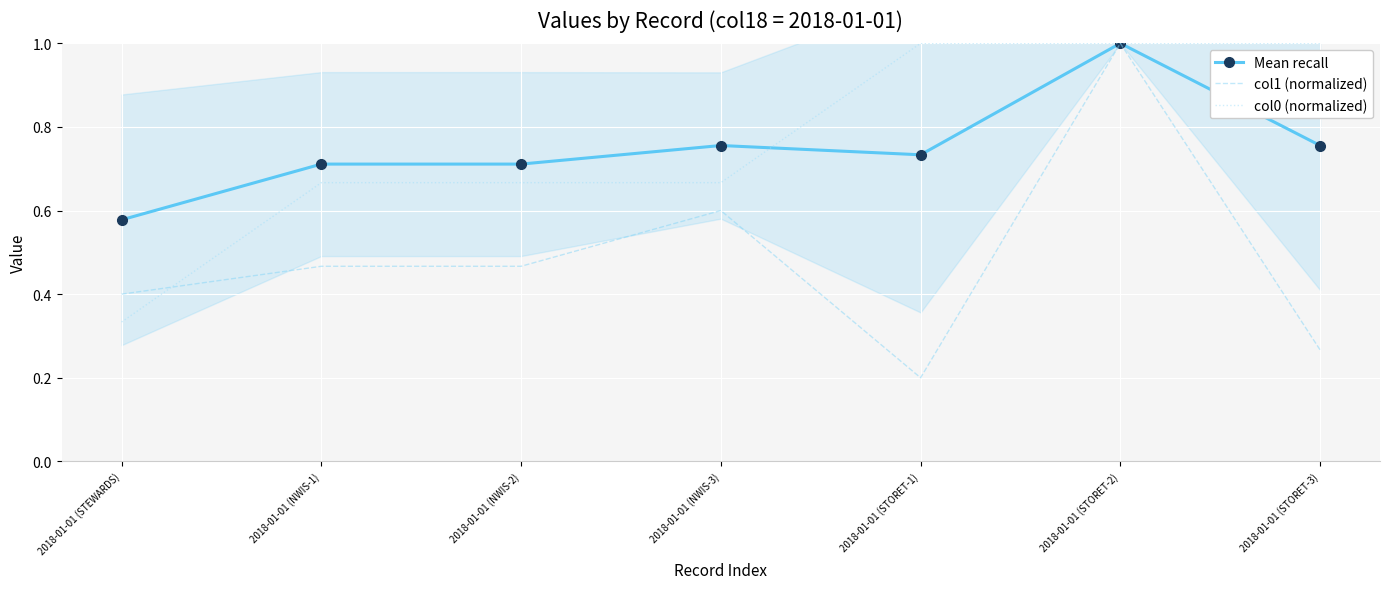

True or false: Mean recall and col1 (normalized) intersect in this chart.

False